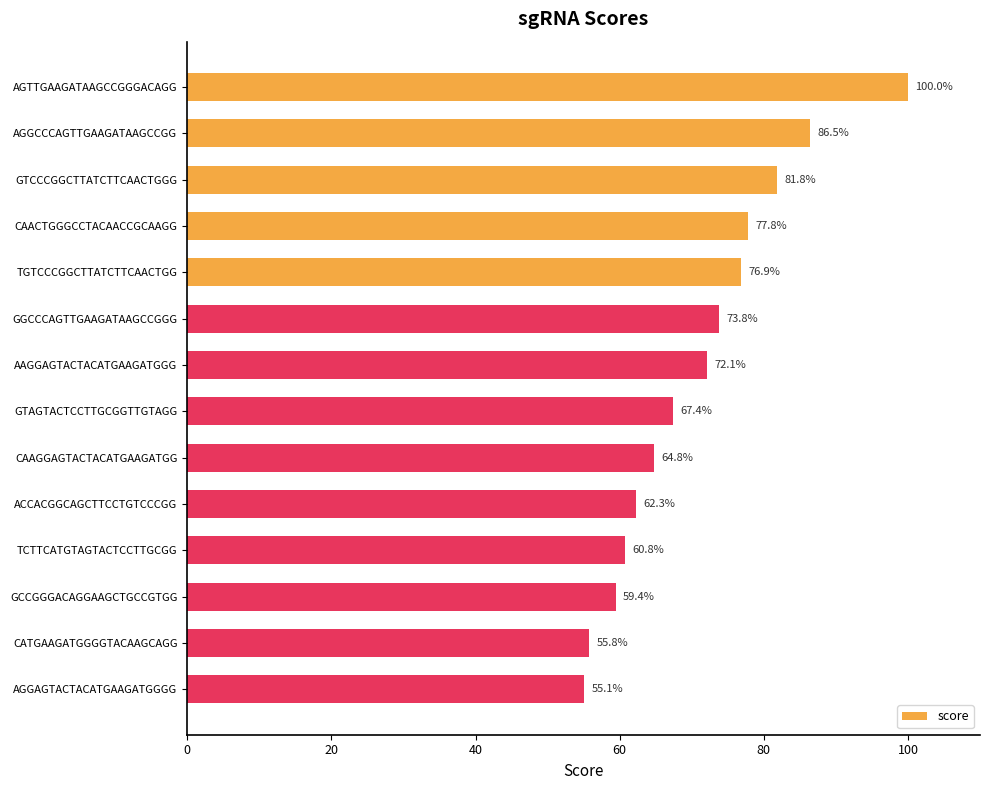

Approximately how many times larger is the value at AGGAGTACTACATGAAGATGGGG compared to GTCCCGGCTTATCTTCAACTGGG?

0.7